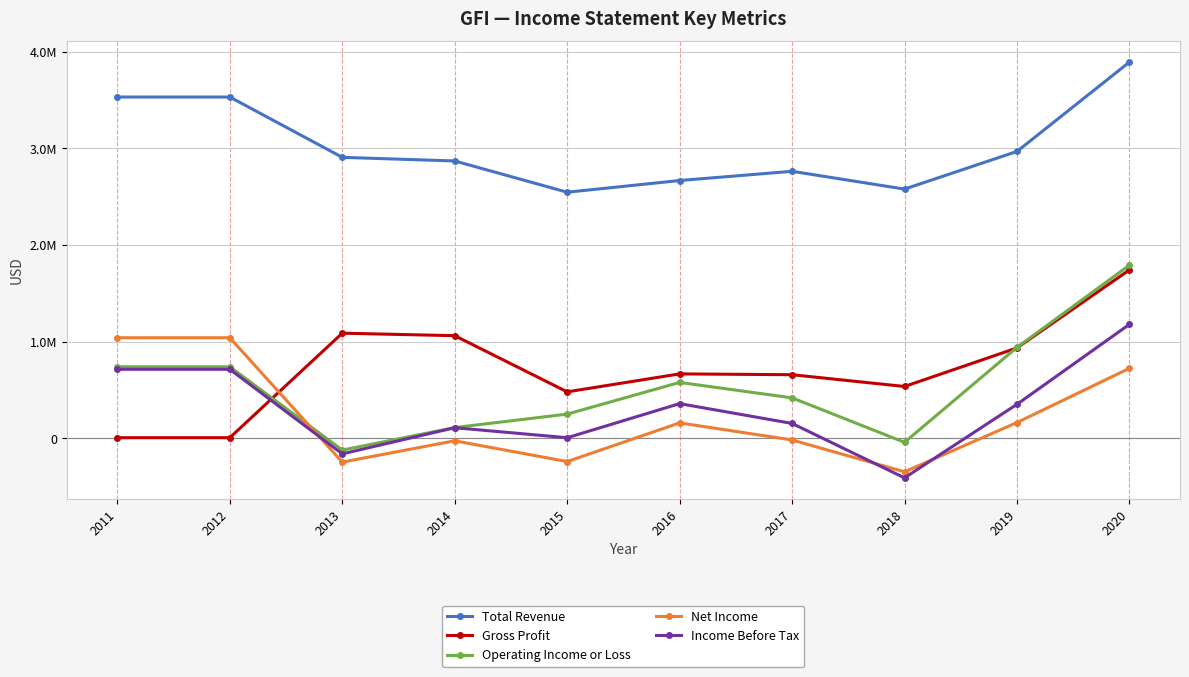

Rank the series by their maximum value, from highest to lowest.

Total Revenue, Operating Income or Loss, Gross Profit, Income Before Tax, Net Income